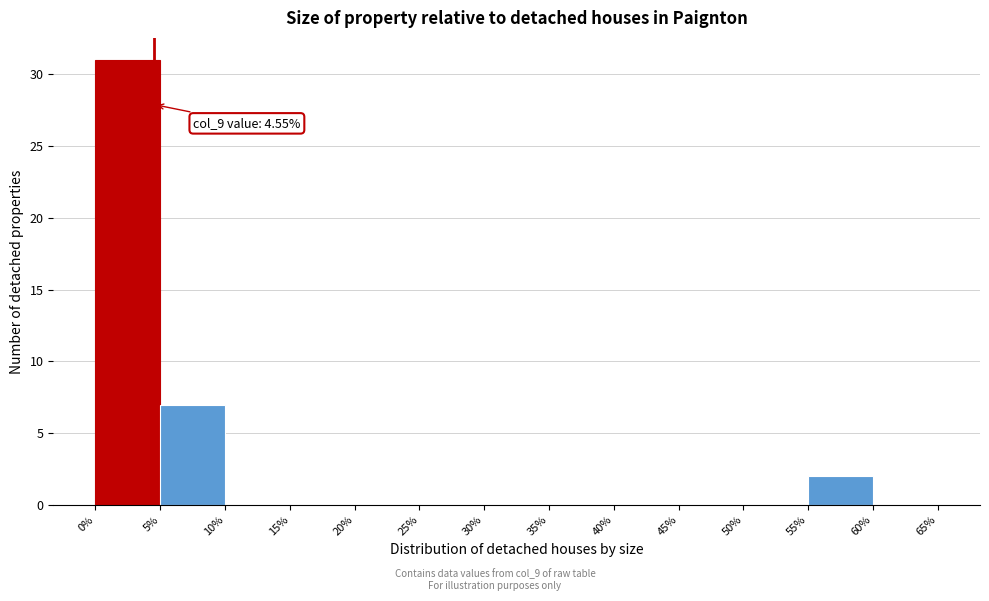

Over which range of the x-axis is the bar tallest?

0% to 5%